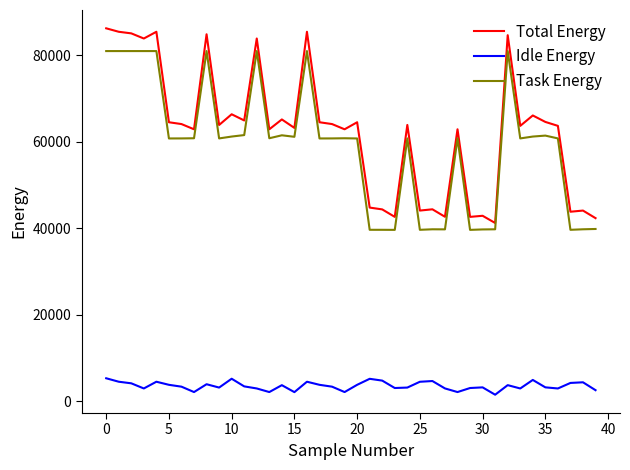

Which series has the largest range (max minus min)?

Total Energy